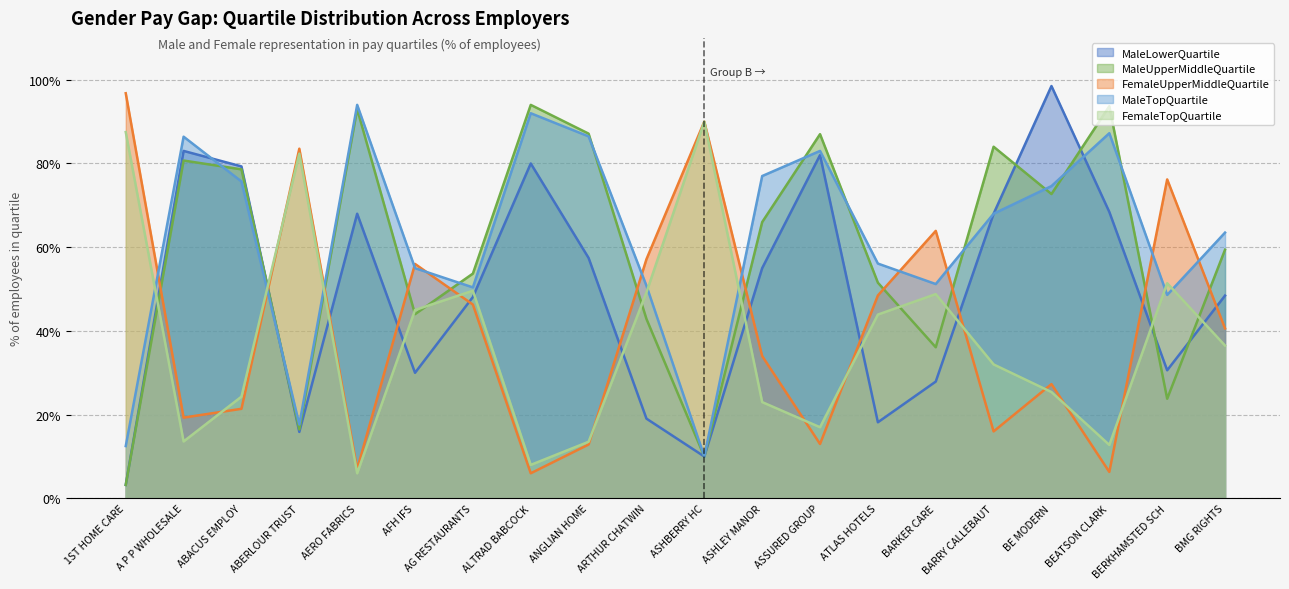

Does the chart display data point markers on the line(s)?

No